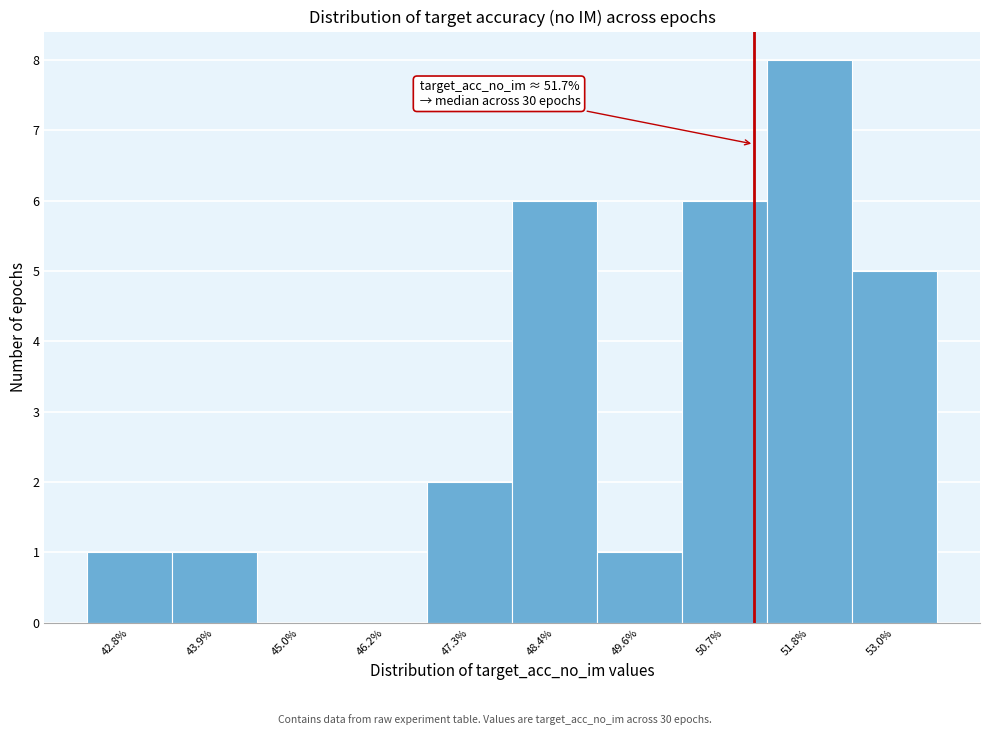

Reading left to right, extract all data points from this chart.

42.8%=1	43.9%=1	45.0%=0	46.2%=0	47.3%=2	48.4%=6	49.6%=1	50.7%=6	51.8%=8	53.0%=5